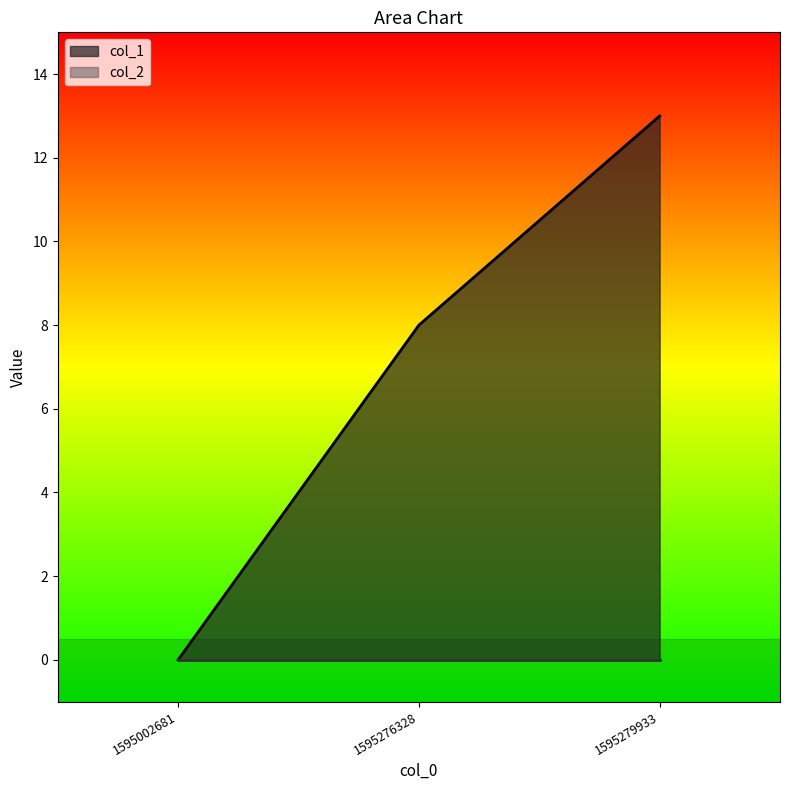

Rank the categories by value from highest to lowest.

1595279933, 1595276328, 1595002681